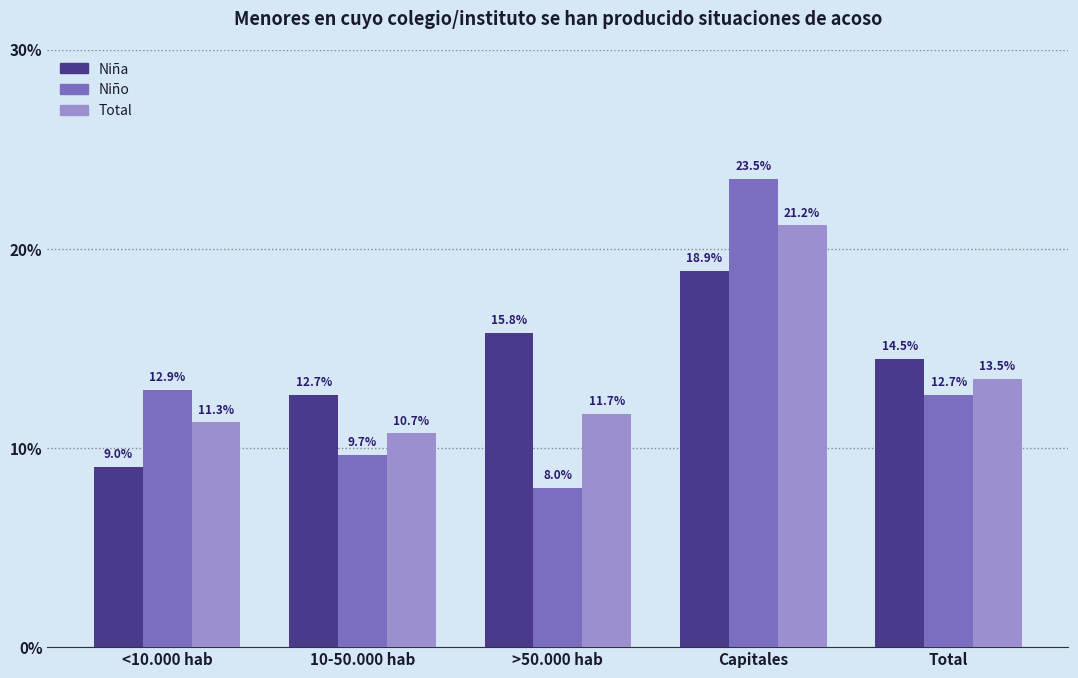

Which category has the lowest value in the Total series?

10-50.000 hab